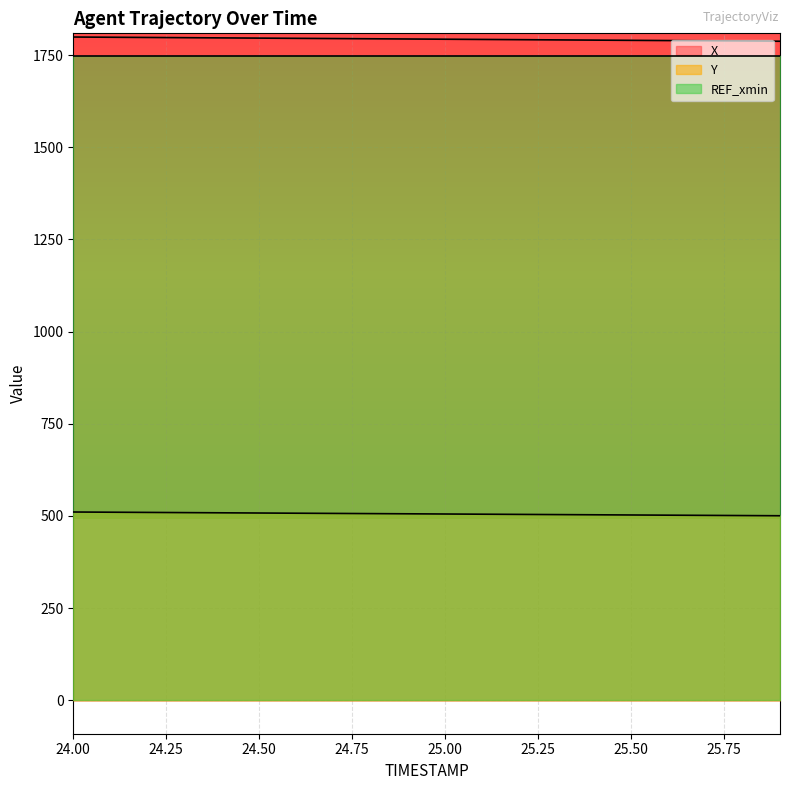

What is the value of the X point at the 18th from the left?

1788.5